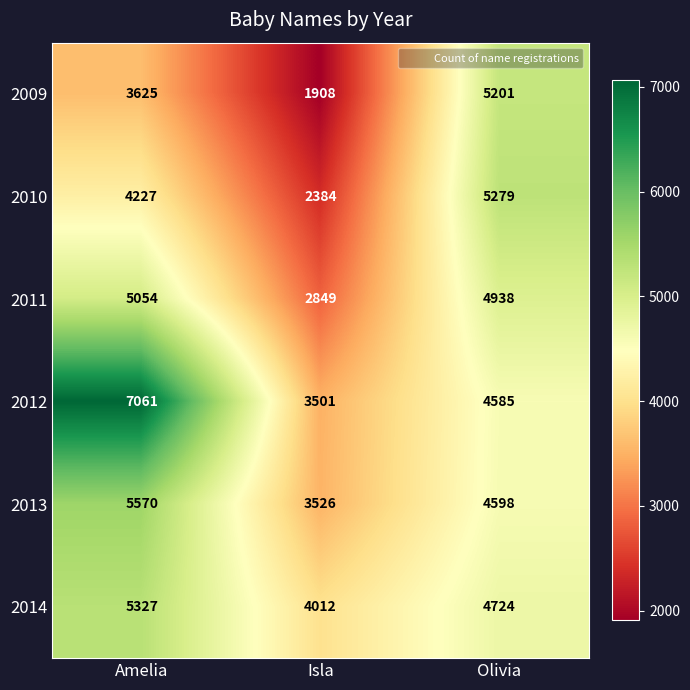

Reading right to left, extract all data points from this chart.

2009: 5201	1908	3625
2010: 5279	2384	4227
2011: 4938	2849	5054
2012: 4585	3501	7061
2013: 4598	3526	5570
2014: 4724	4012	5327